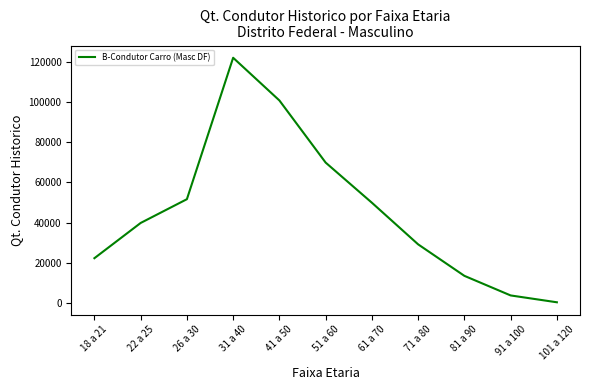

Approximately how many times larger is the value at 31 a 40 compared to 51 a 60?

1.7